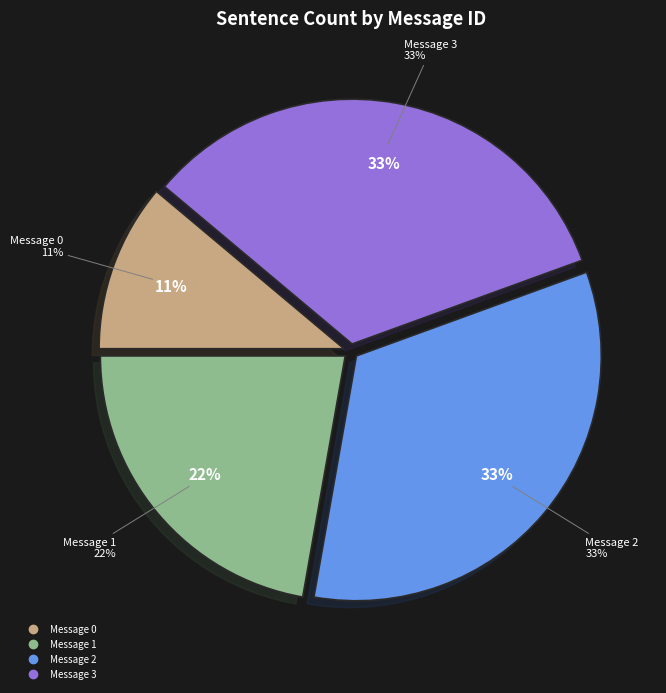

Rank the categories by value from lowest to highest.

Message 0, Message 1, Message 2, Message 3